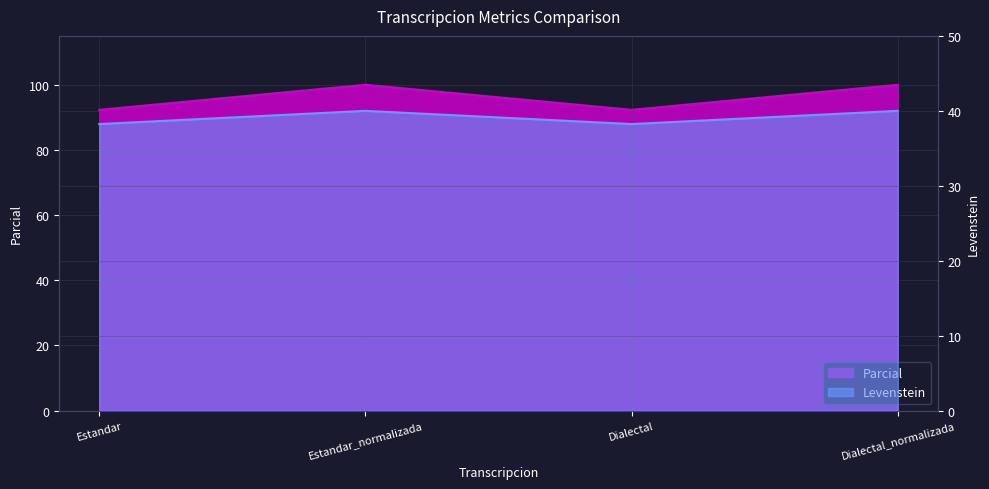

True or false: Parcial has a value of 20.0 at Dialectal_normalizada.

False